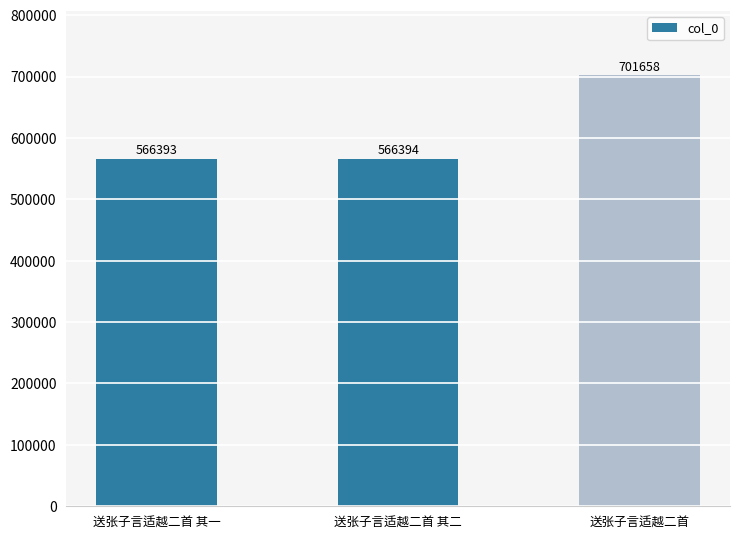

At which label is the value closest to 634025?

送张子言适越二首 其二